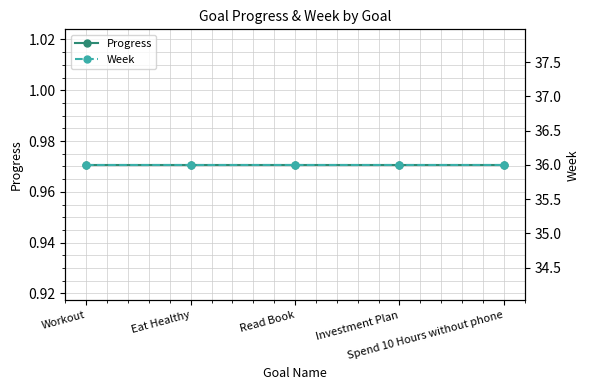

Which label corresponds to the largest value in the chart?

Workout